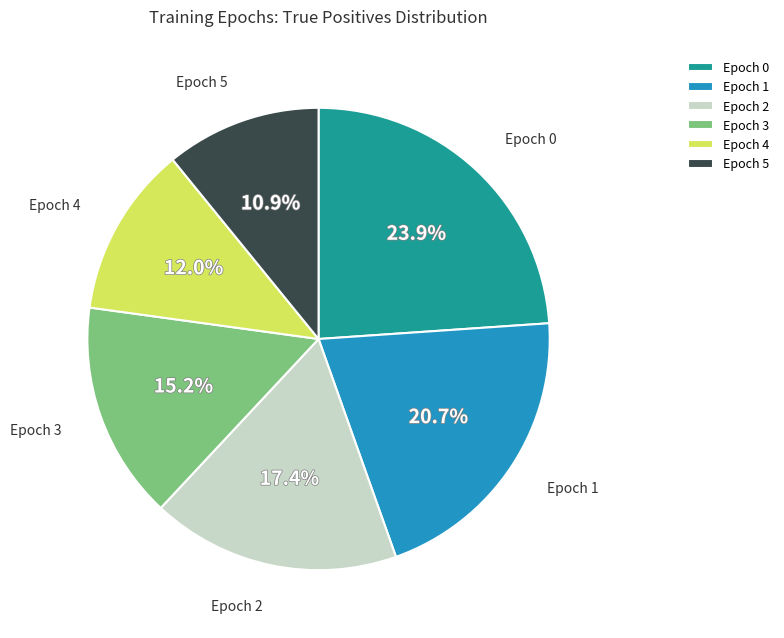

Does Epoch 3 represent more than half of the total?

No